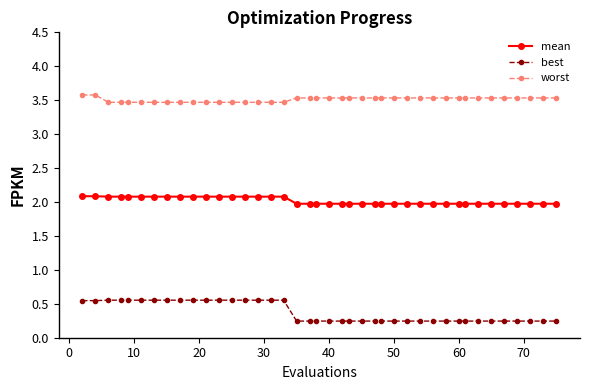

How many lines are shown in the chart?

3